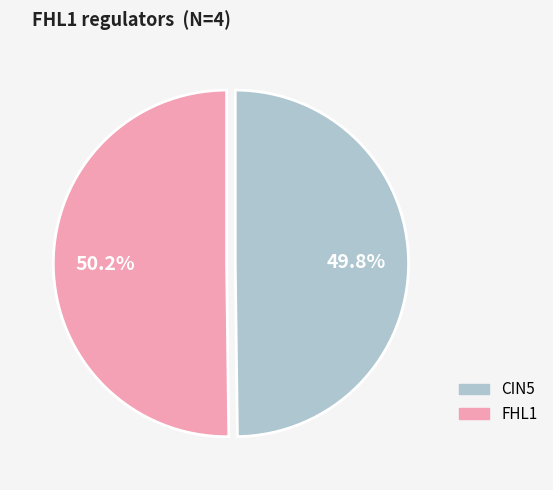

Is there a majority slice in this chart?

Yes